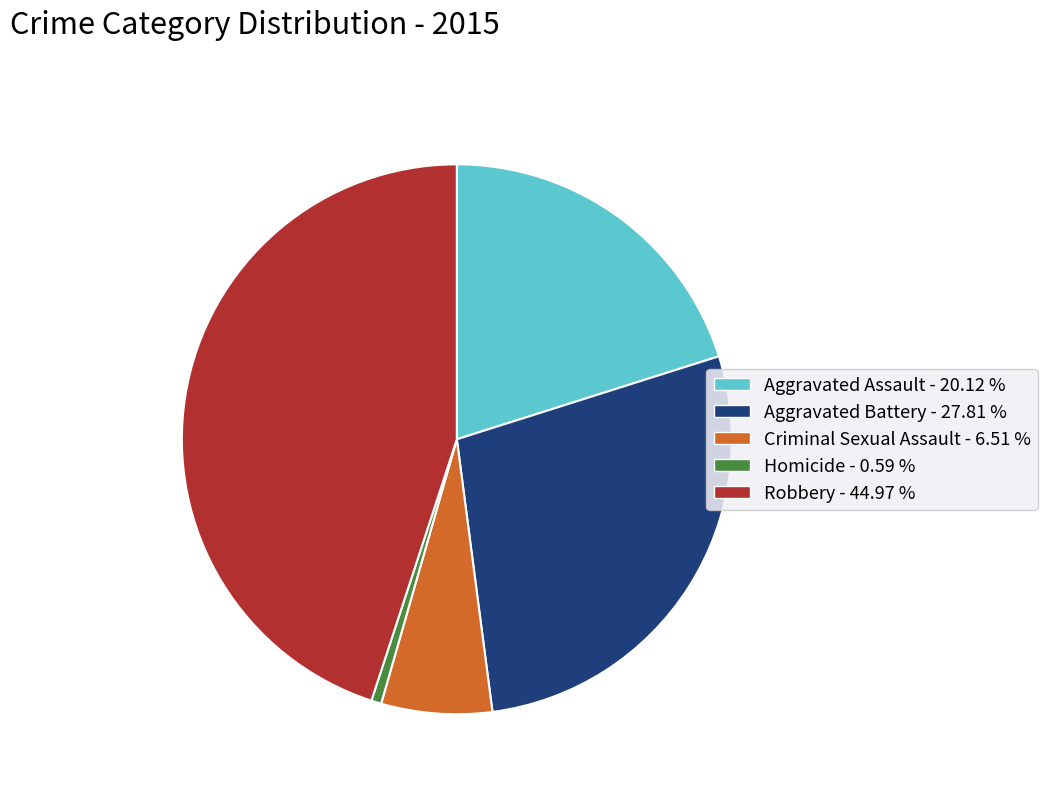

Between Aggravated Assault - 20.12 % and Robbery - 44.97 %, which is larger?

Robbery - 44.97 %